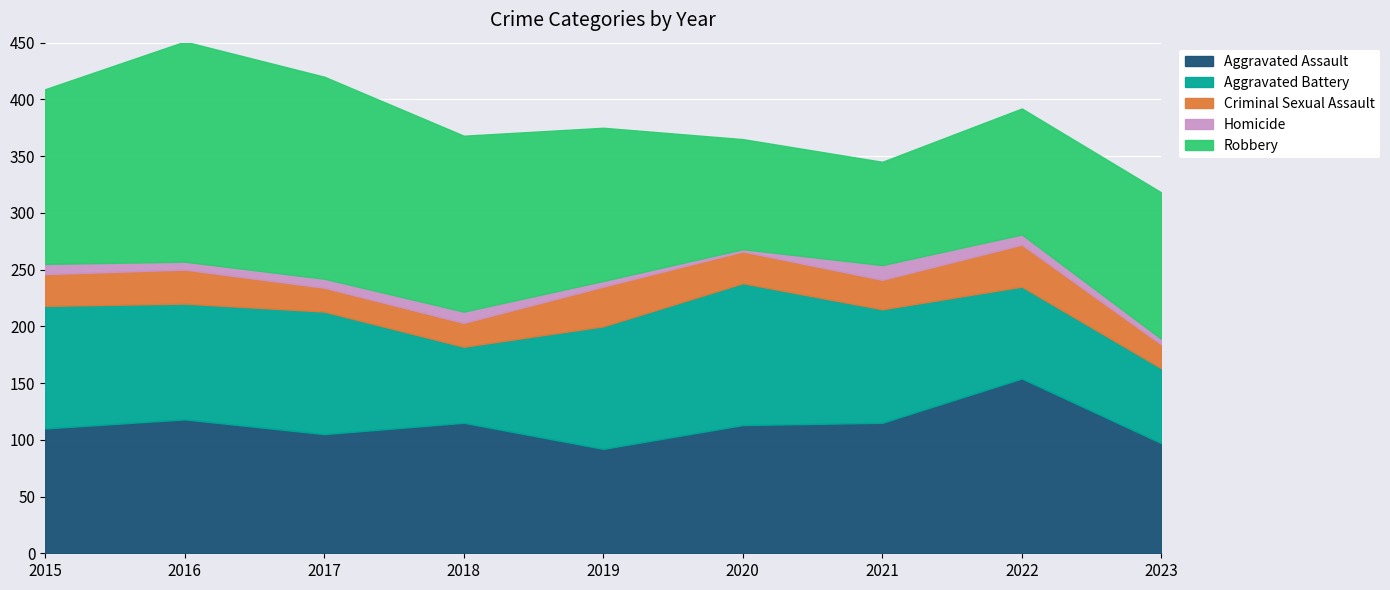

Count the number of data series in this chart.

5